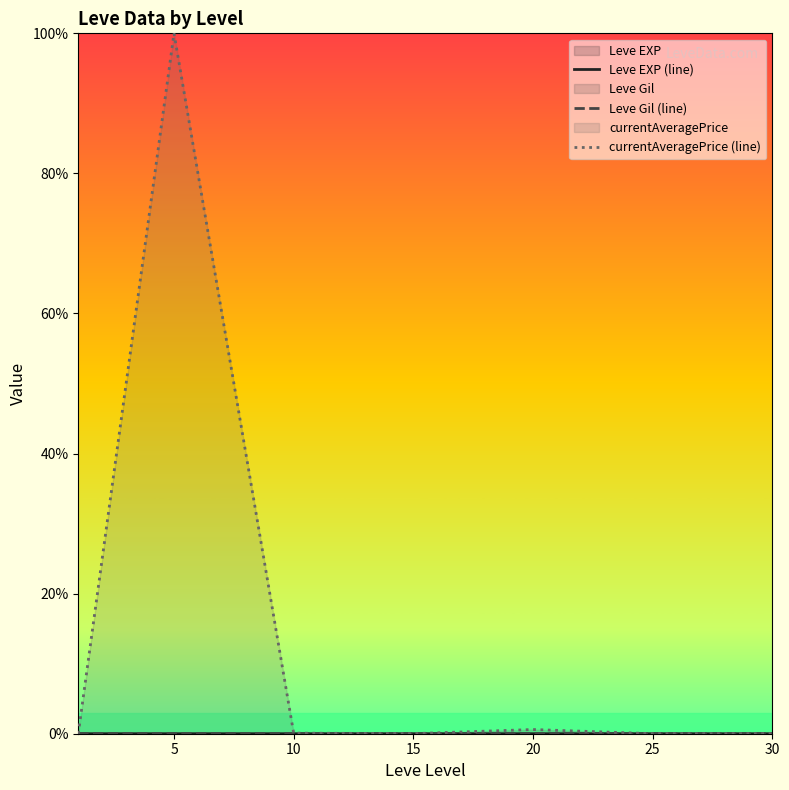

True or false: Leve Gil (line) and Leve EXP (line) cross at least once.

False